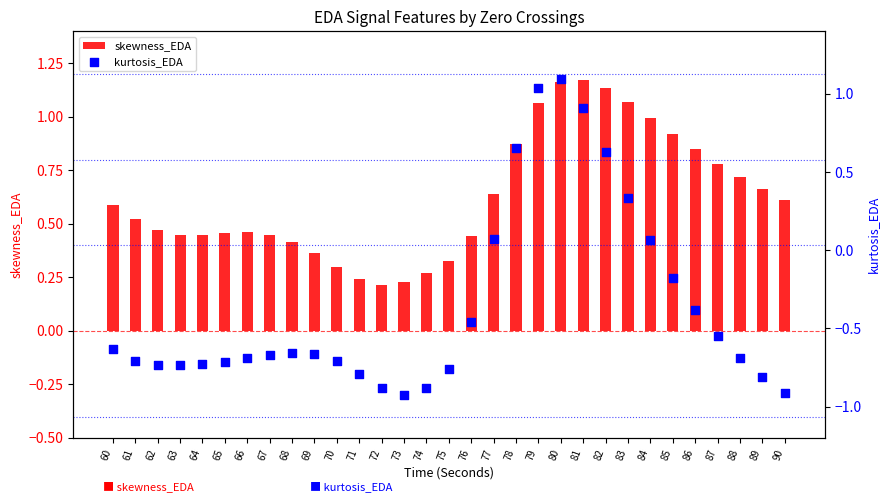

What are all the series names shown in the legend?

skewness_EDA, kurtosis_EDA